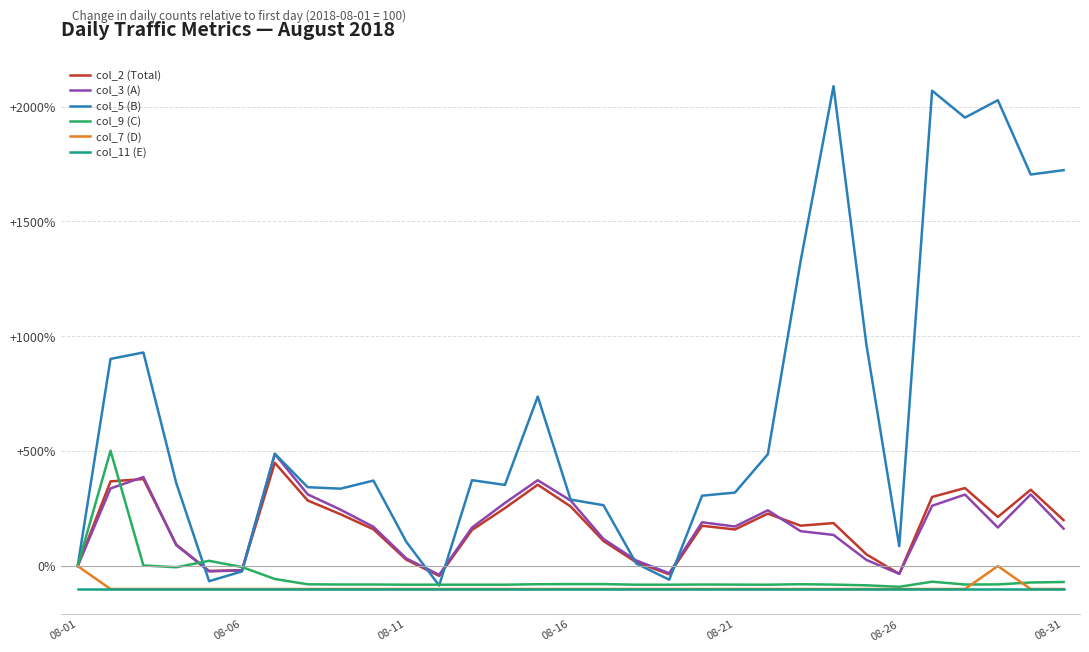

True or false: col_3 (A) and col_11 (E) intersect in this chart.

False